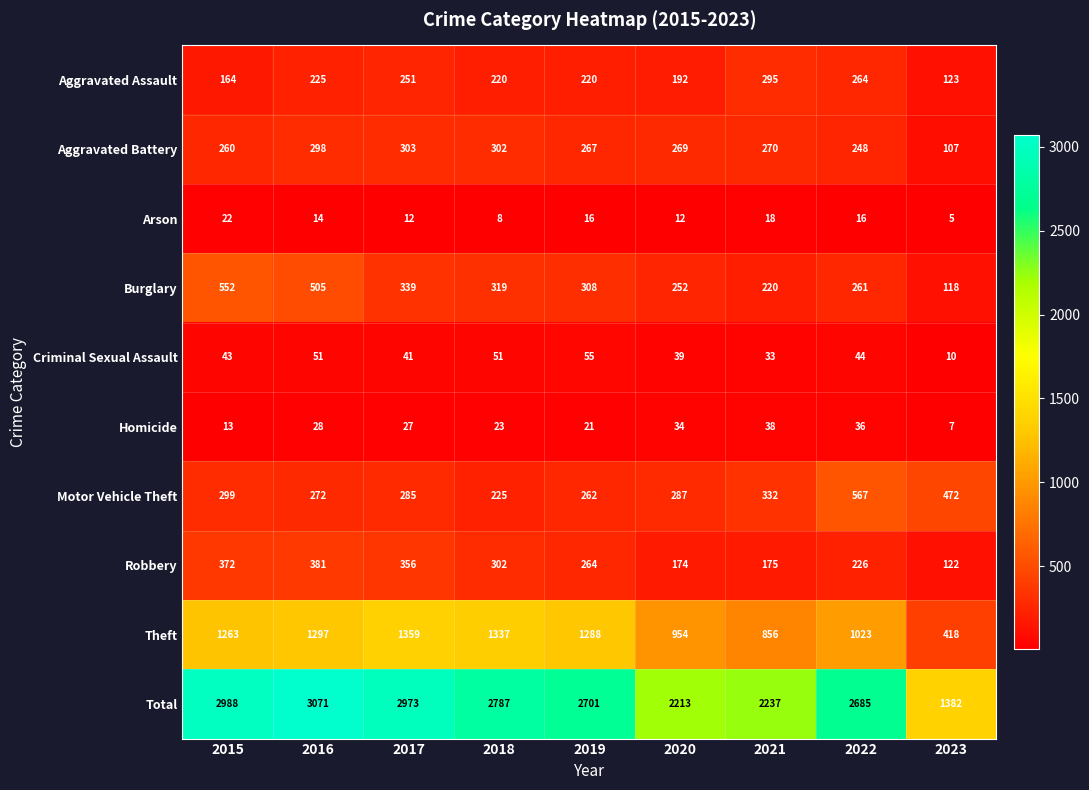

Rank the series at 2022 from lowest to highest value.

Arson, Homicide, Criminal Sexual Assault, Robbery, Aggravated Battery, Burglary, Aggravated Assault, Motor Vehicle Theft, Theft, Total